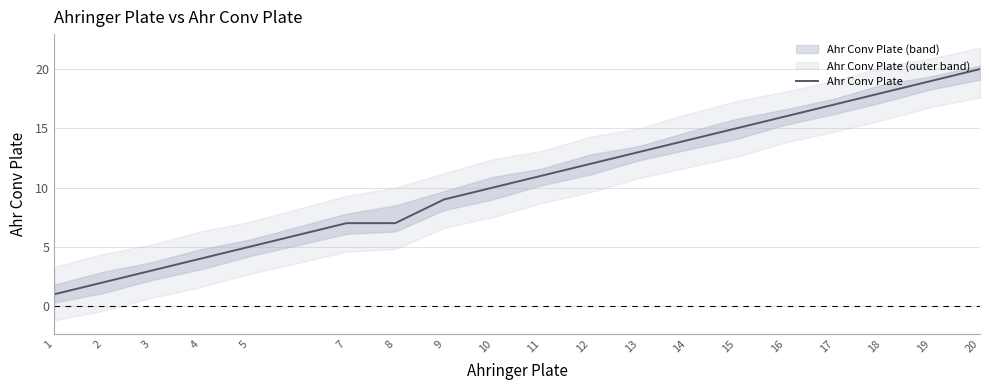

What is the average value?

11